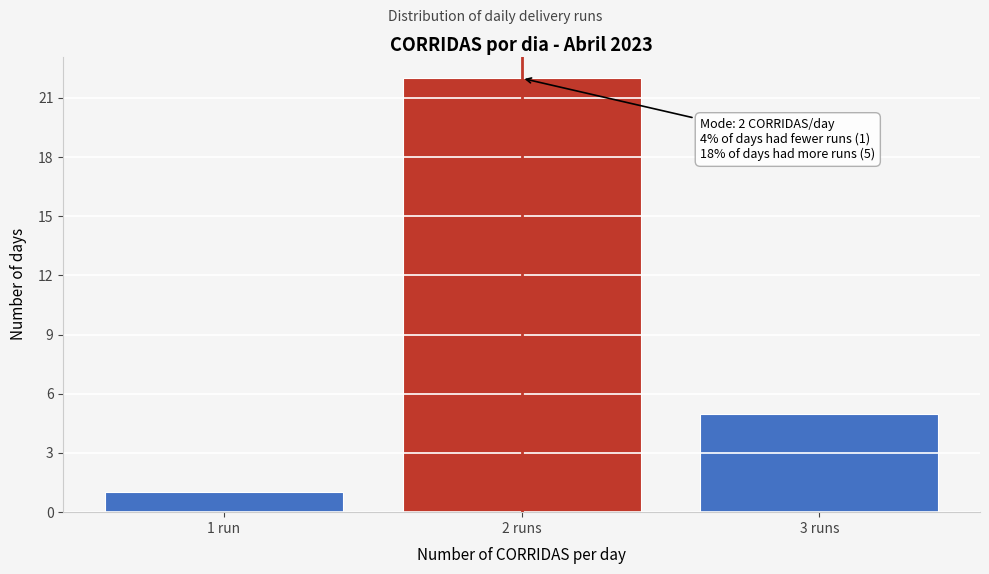

Reading left to right, what are all the values shown in this chart?

1 run=1	2 runs=22	3 runs=5